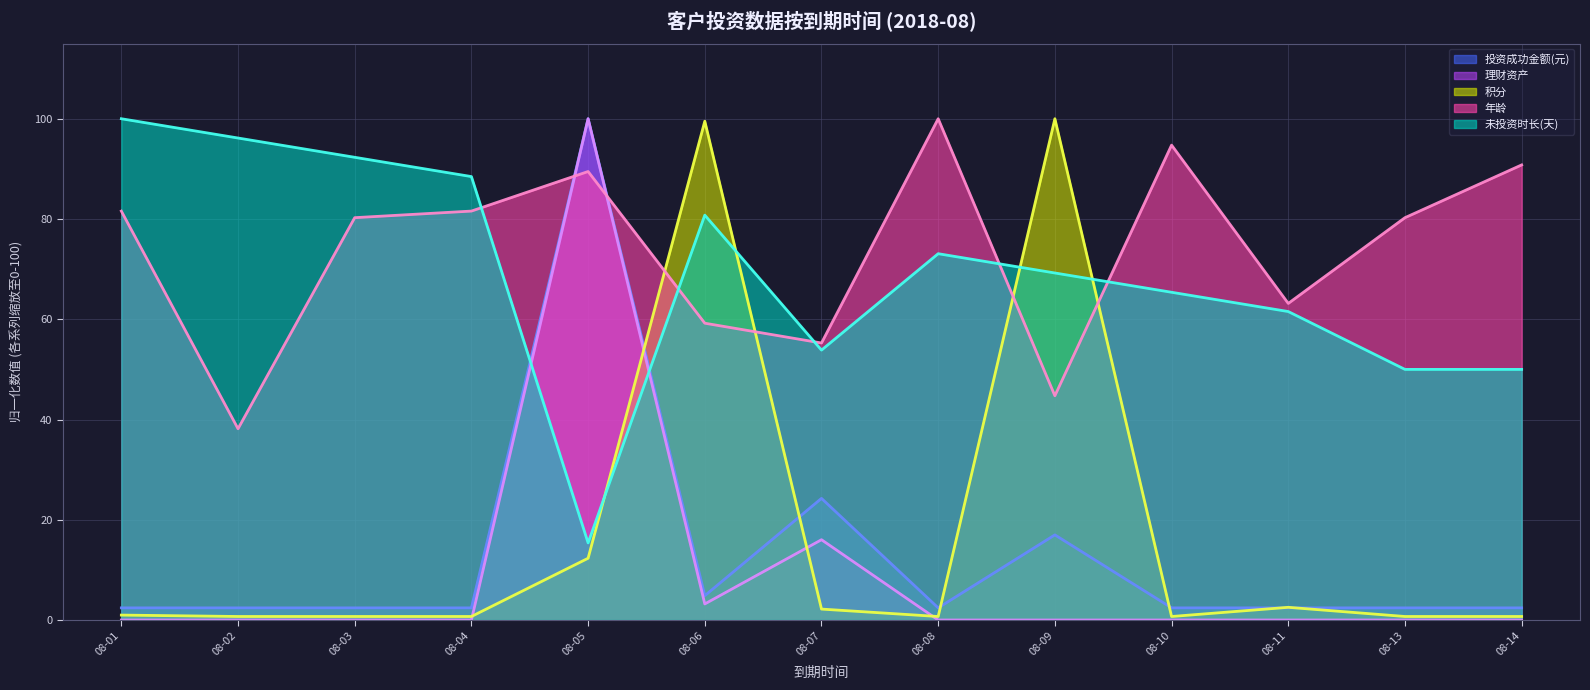

Reading left to right, list all the values displayed in this chart.

年龄: 81.6	38.2	80.3	81.6	89.5	59.2	55.3	100.0	44.7	94.7	63.2	80.3	90.8
未投资时长(天): 100.0	96.2	92.3	88.5	15.4	80.8	53.8	73.1	69.2	65.4	61.5	50.0	50.0
积分: 1.0	0.7	0.7	0.7	12.3	99.5	2.2	0.7	100.0	0.7	2.5	0.7	0.7
理财资产: 0.0	0.0	0.0	0.0	100.0	3.2	16.0	0.0	0.0	0.0	0.0	0.0	0.0
投资成功金额(元): 2.4	2.4	2.4	2.4	100.0	4.9	24.3	2.4	17.0	2.4	2.4	2.4	2.4